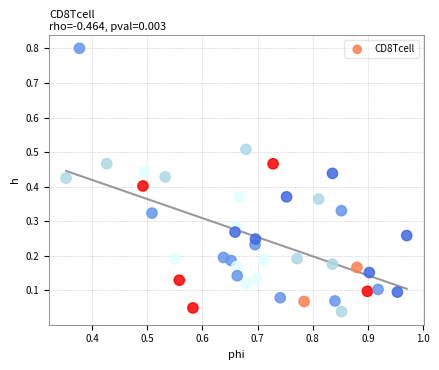

What is the range of X values (max minus min)?

0.6